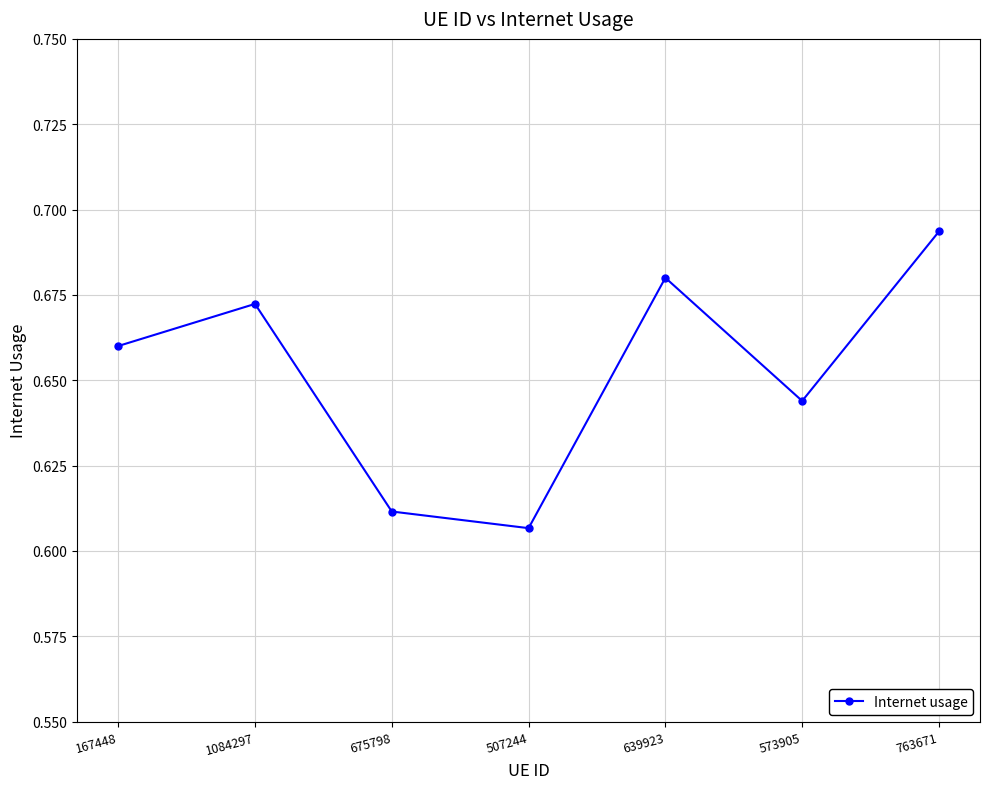

The chart shows a value of 1.0 at 639923. True or false?

False